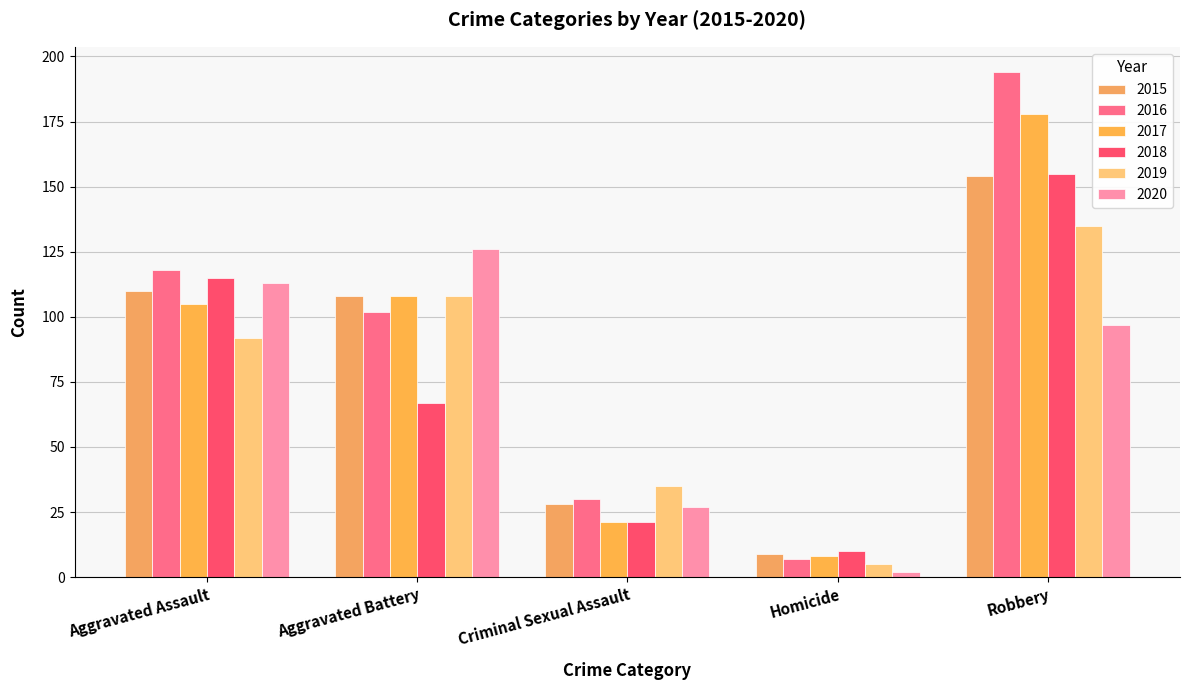

At which category does the chart reach its peak across all series?

Robbery